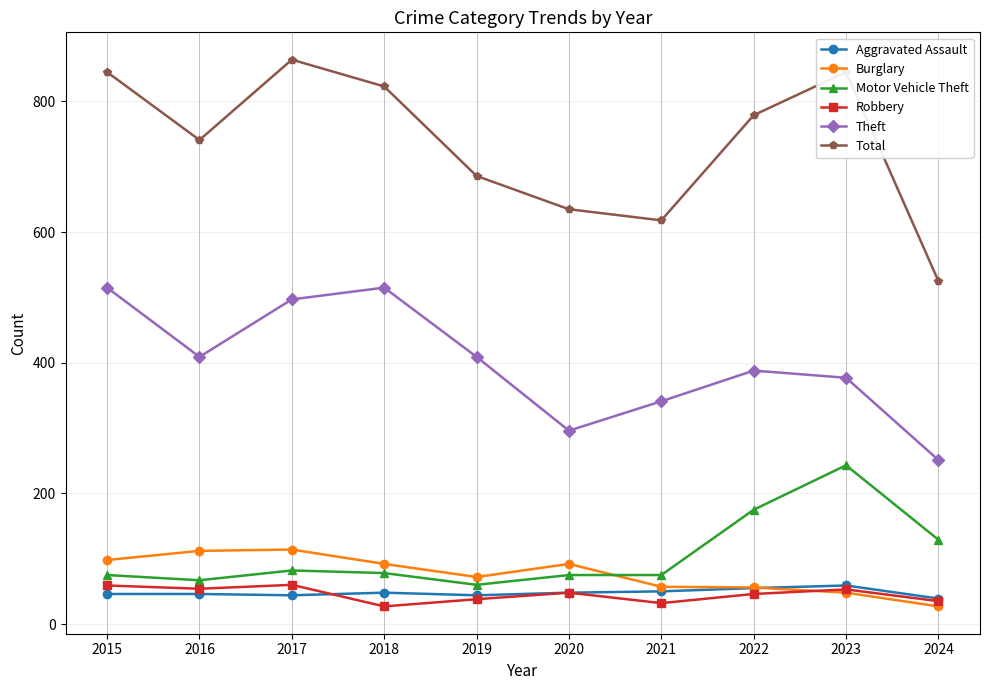

True or false: Burglary has a value of 61 at 2020.

False